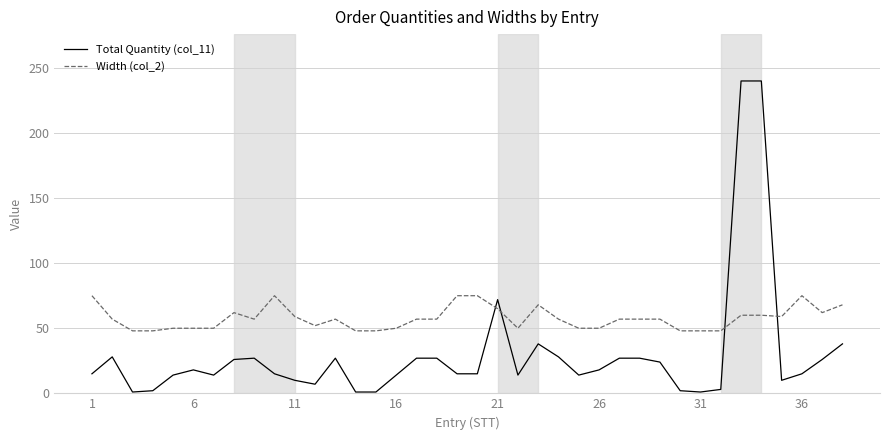

True or false: Total Quantity (col_11) and Width (col_2) cross at least once.

True